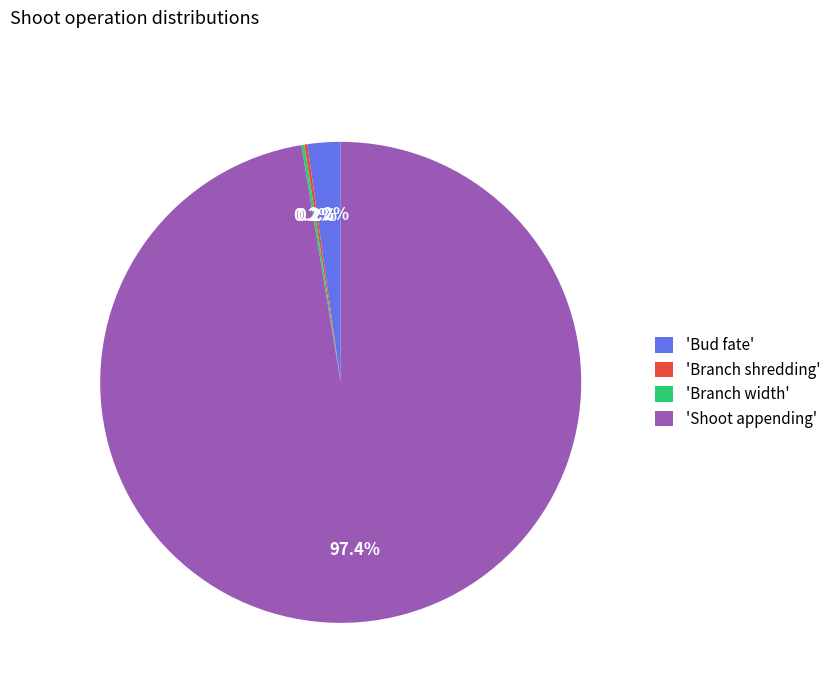

What is the largest slice in the pie chart?

'Shoot appending'